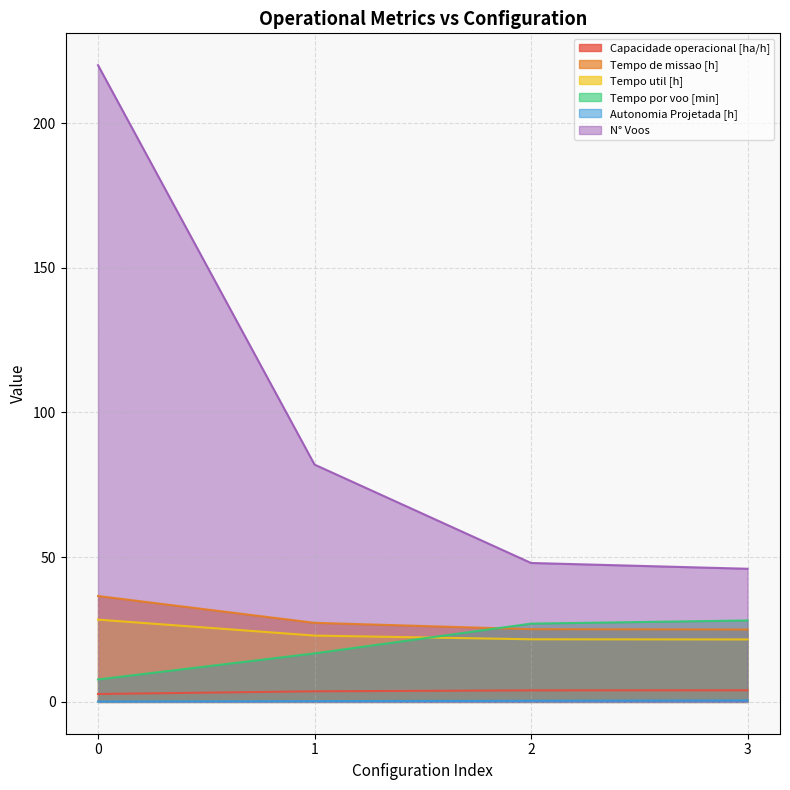

Reading left to right, transcribe all the data shown in this chart.

Capacidade operacional [ha/h]: 2.7	3.7	4.0	4.0
Tempo de missao [h]: 36.6	27.3	25.1	25.0
Tempo util [h]: 28.4	22.9	21.6	21.6
Tempo por voo [min]: 7.8	16.8	27.0	28.1
Autonomia Projetada [h]: 0.1	0.3	0.4	0.5
N° Voos: 220.0	82.0	48.0	46.0